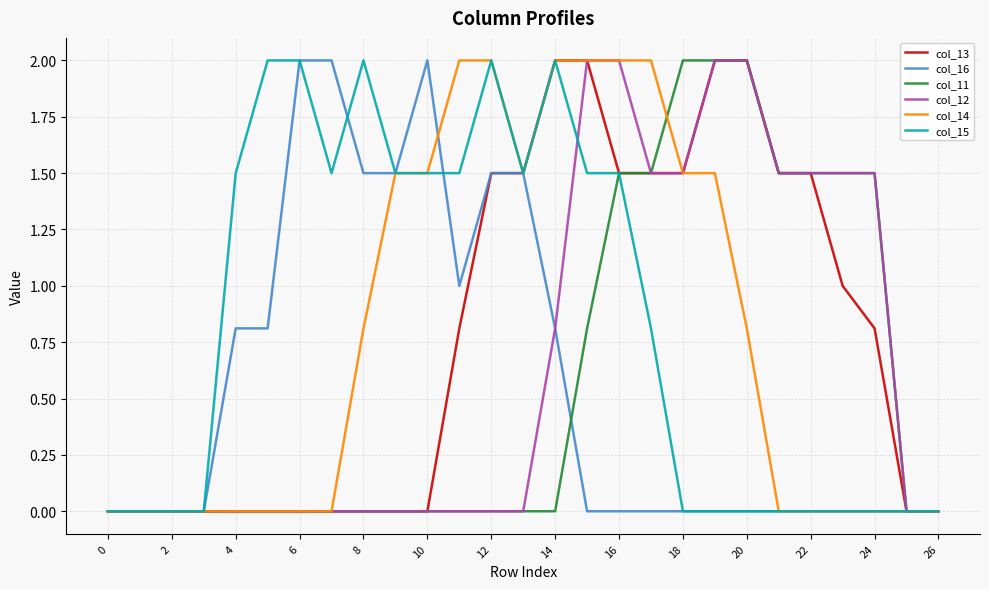

What is the average value of the col_12 series?

0.7